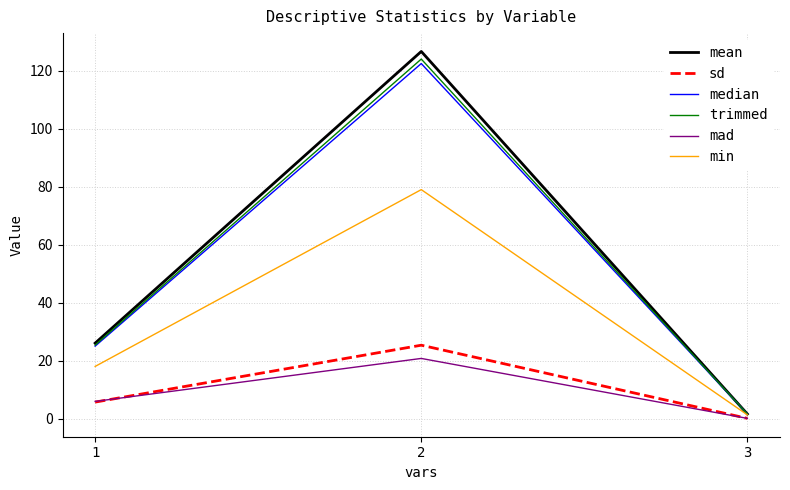

Rank the series at 2 from lowest to highest value.

mad, sd, min, median, trimmed, mean